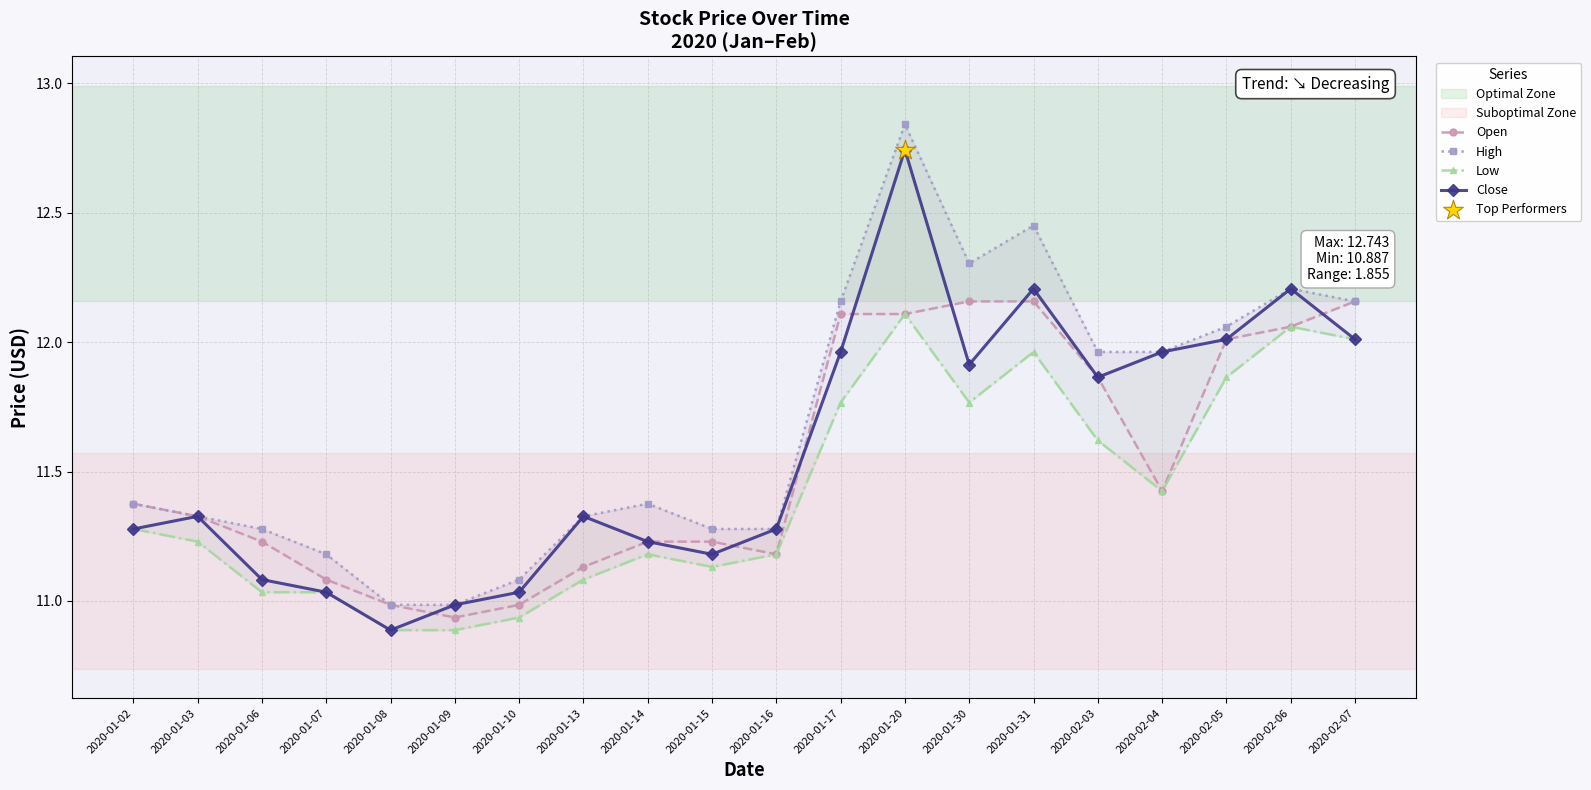

Is the value of Low at 2020-01-10 greater than the value of High at 2020-02-05?

No